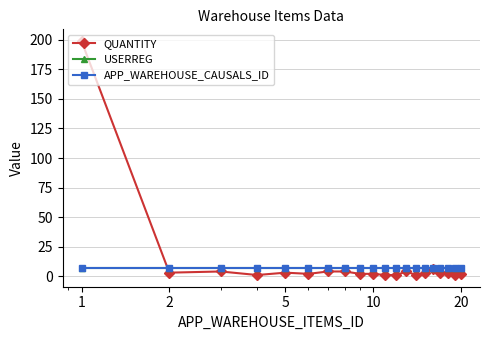

Which series has the largest total across all categories?

QUANTITY